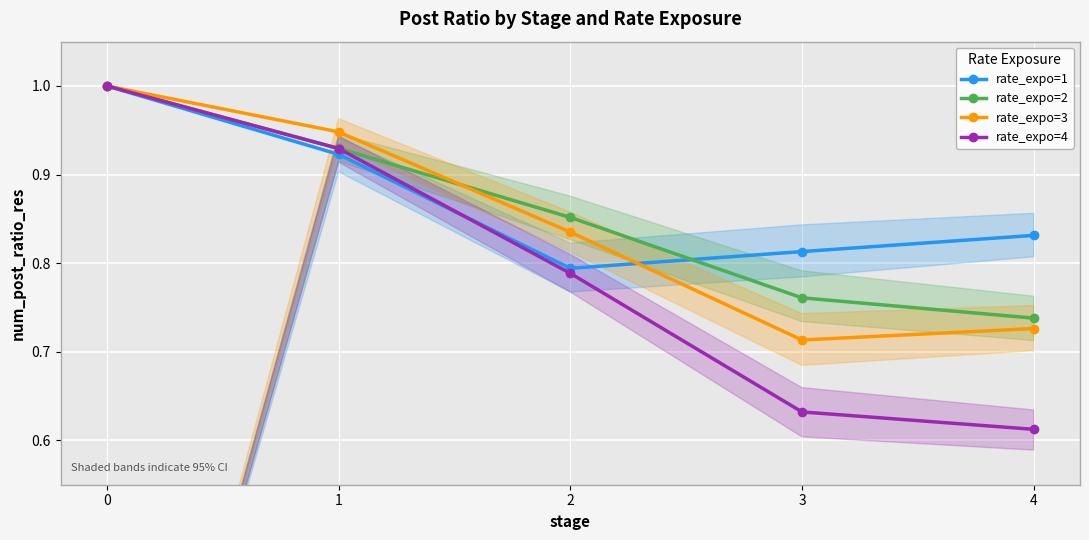

What is the spread (max minus min) of values at 2?

0.1